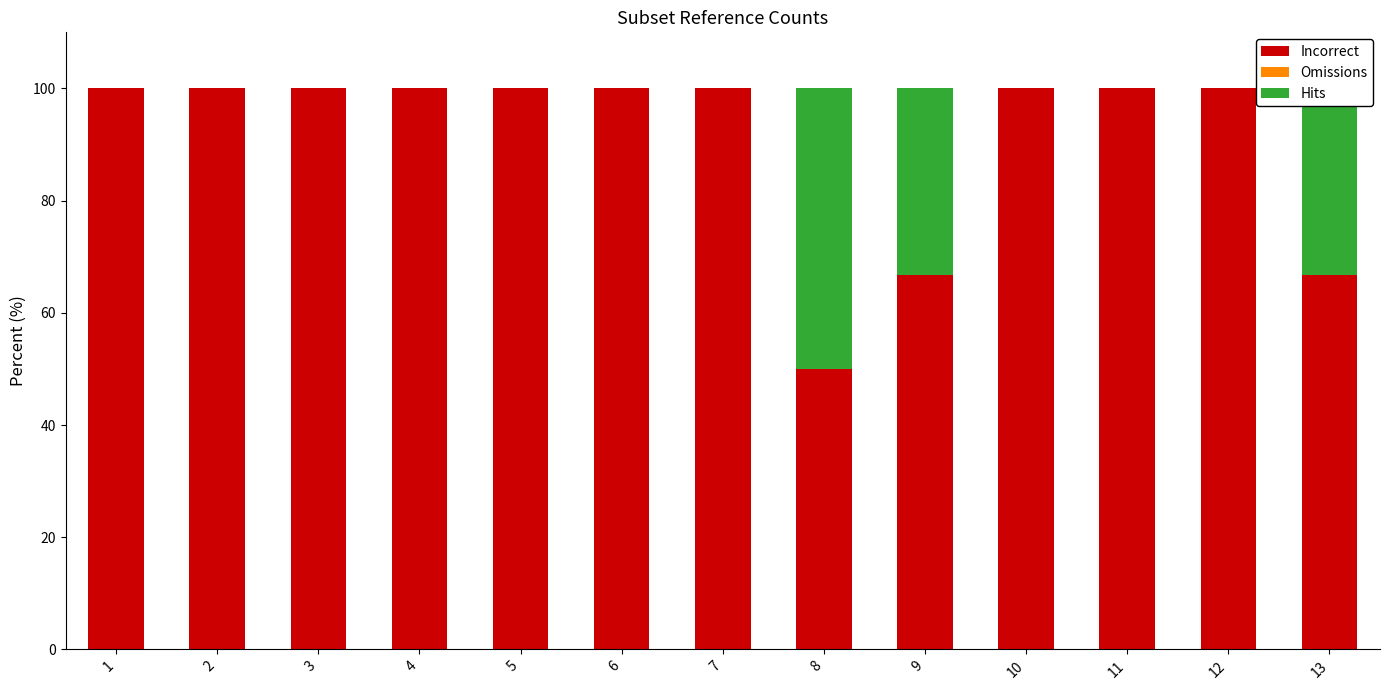

What is the highest value of the Incorrect series?

100.0